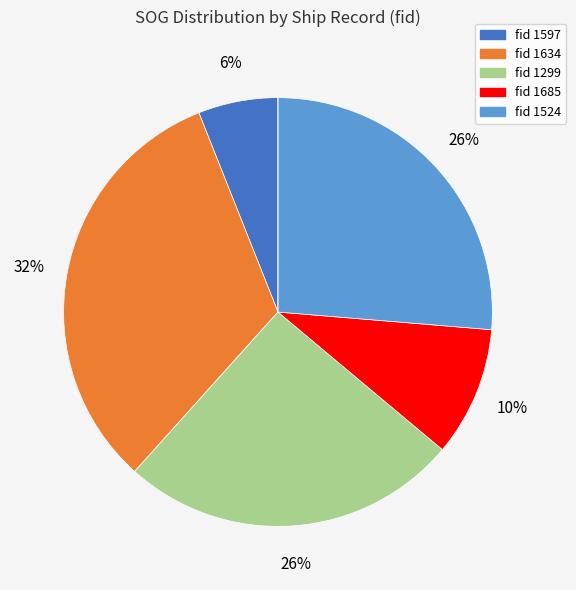

To the nearest percent, what is the difference between the largest and smallest slice percentages?

32%